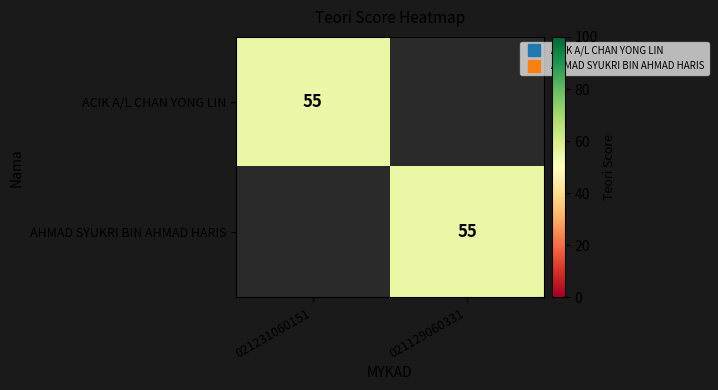

What is the average value of the ACIK A/L CHAN YONG LIN series?

28